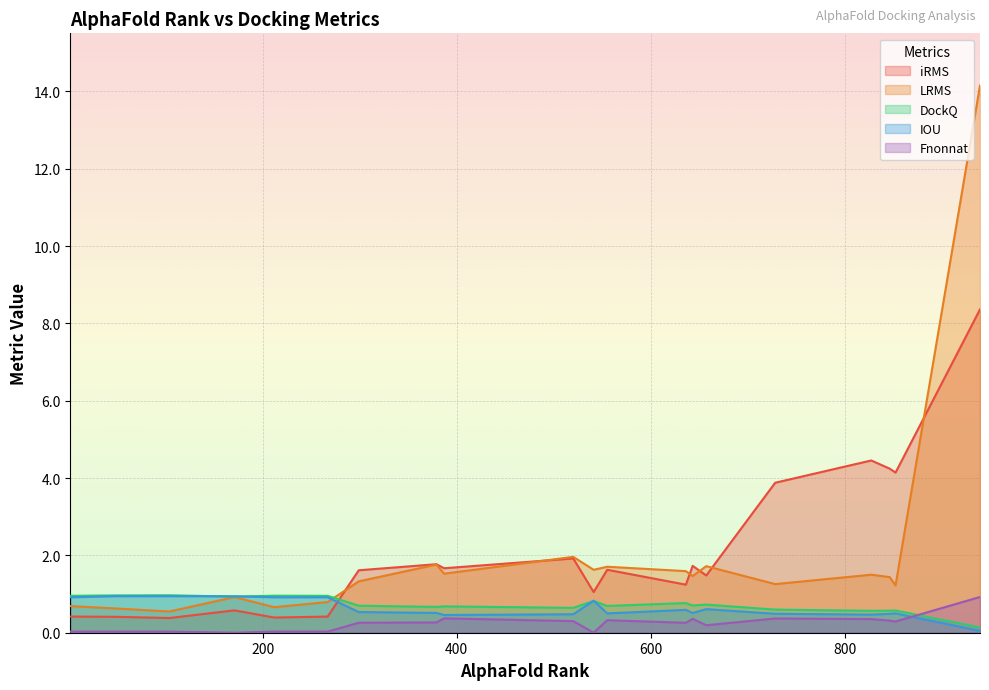

Reading left to right, extract all data points from this chart.

iRMS: 555=1.6	643=1.7	48=0.4	852=4.1	379=1.8	299=1.6	267=0.4	387=1.7	171=0.6	2=0.4	827=4.5	636=1.2	520=1.9	728=3.9	104=0.4	939=8.4	212=0.4	541=1.1	657=1.5	846=4.2
LRMS: 555=1.7	643=1.5	48=0.6	852=1.2	379=1.8	299=1.3	267=0.8	387=1.5	171=0.9	2=0.7	827=1.5	636=1.6	520=2.0	728=1.3	104=0.5	939=14.2	212=0.7	541=1.6	657=1.7	846=1.4
DockQ: 555=0.7	643=0.7	48=1.0	852=0.6	379=0.7	299=0.7	267=1.0	387=0.7	171=0.9	2=1.0	827=0.6	636=0.8	520=0.6	728=0.6	104=1.0	939=0.1	212=1.0	541=0.8	657=0.7	846=0.6
IOU: 555=0.5	643=0.5	48=0.9	852=0.5	379=0.5	299=0.5	267=0.9	387=0.5	171=0.9	2=0.9	827=0.5	636=0.6	520=0.5	728=0.5	104=0.9	939=0.0	212=0.9	541=0.8	657=0.6	846=0.5
Fnonnat: 555=0.3	643=0.4	48=0.0	852=0.3	379=0.3	299=0.3	267=0.0	387=0.4	171=0.0	2=0.0	827=0.4	636=0.3	520=0.3	728=0.4	104=0.0	939=0.9	212=0.0	541=0.0	657=0.2	846=0.3